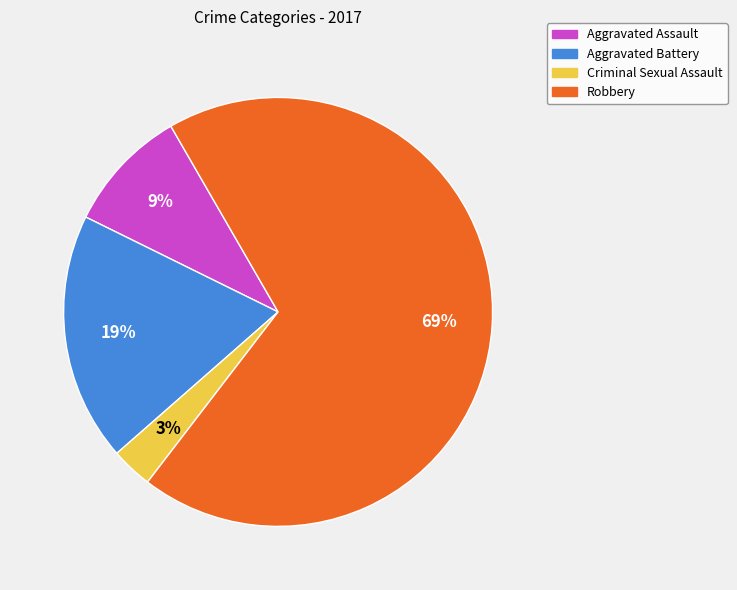

Do Robbery and Criminal Sexual Assault together represent more than half of the pie?

Yes